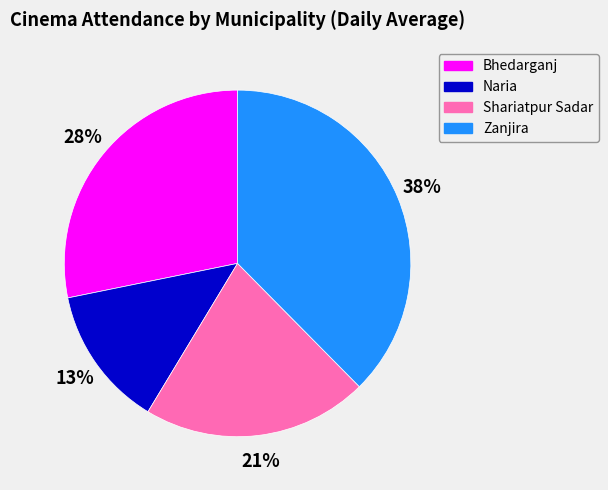

How many segments does this pie chart have?

4